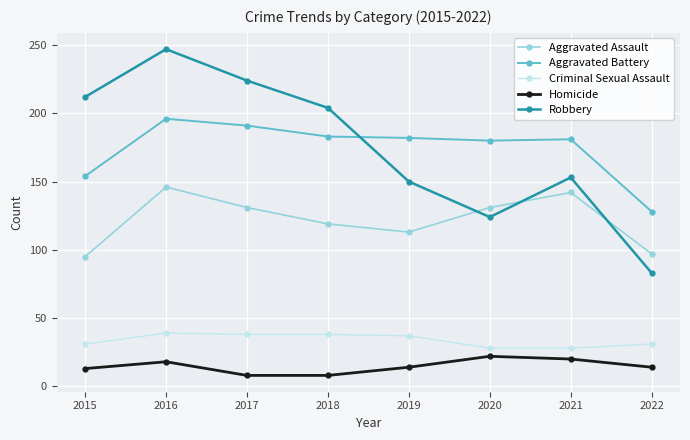

List the series in order of their peak value, lowest first.

Homicide, Criminal Sexual Assault, Aggravated Assault, Aggravated Battery, Robbery